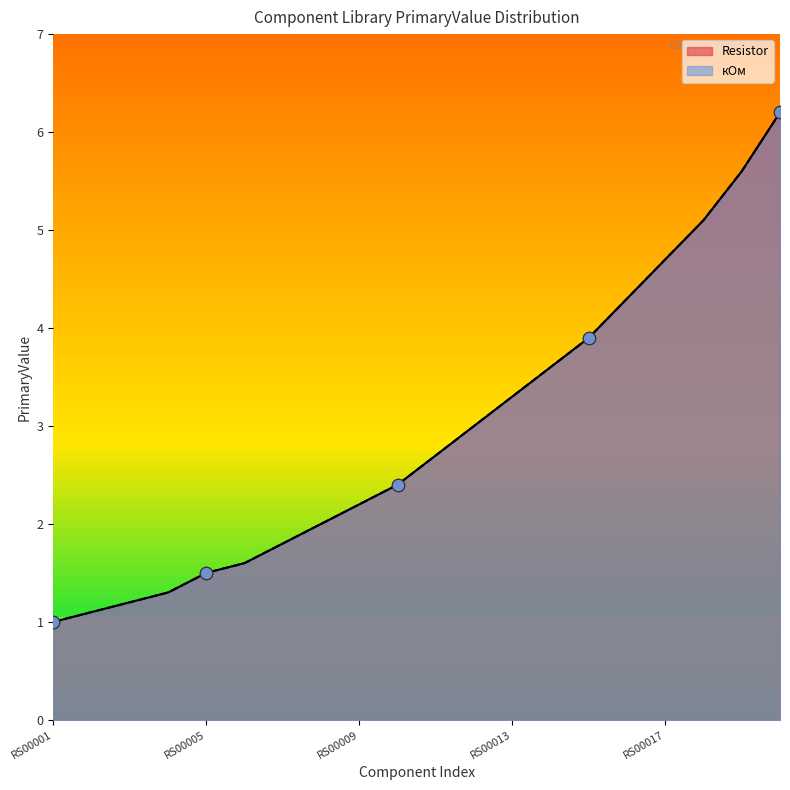

Which series has the largest total across all categories?

Resistor